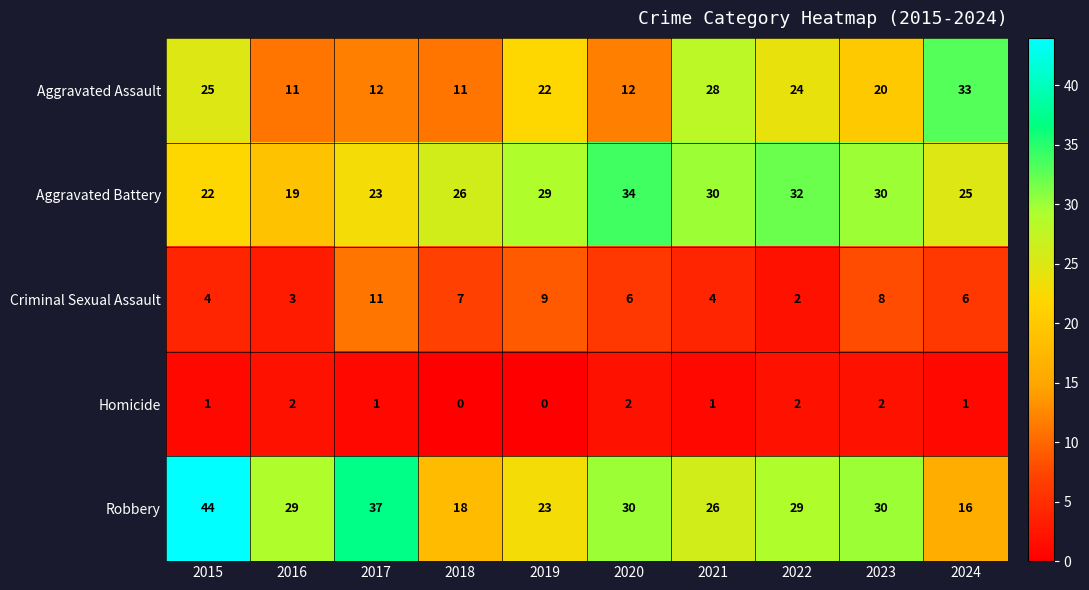

What is the difference between the highest and lowest values at 2015?

43